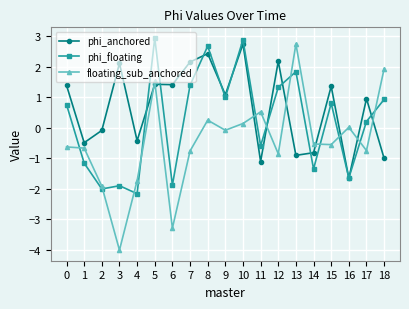

What are all the series names shown in the legend?

phi_anchored, phi_floating, floating_sub_anchored